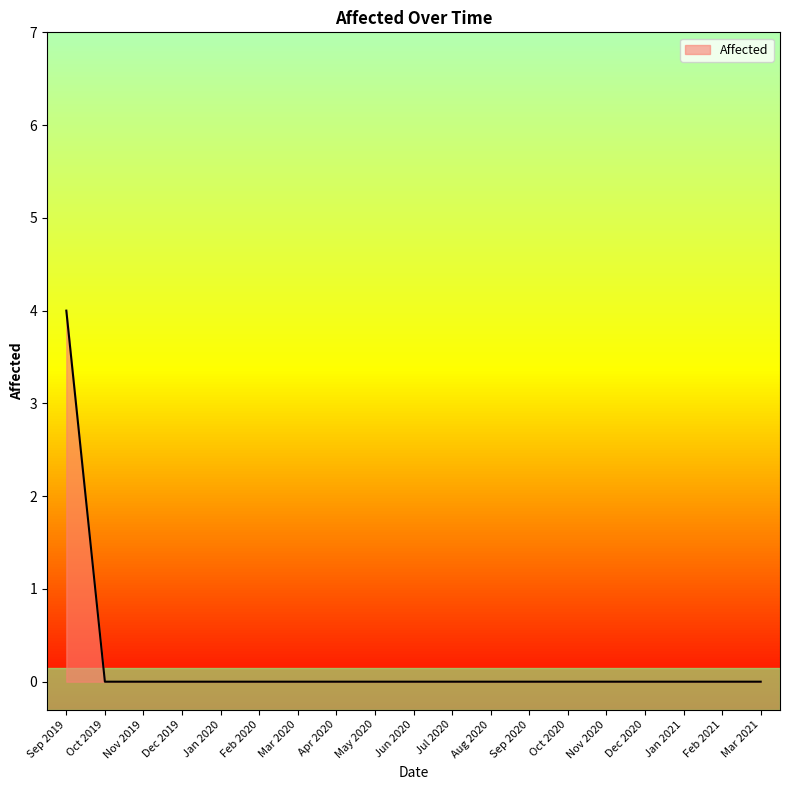

What is the difference between the maximum and minimum values?

4